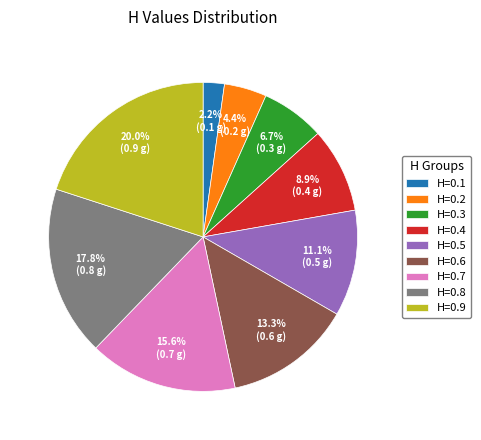

What percentage is the H=0.4 slice, to the nearest percent?

9%